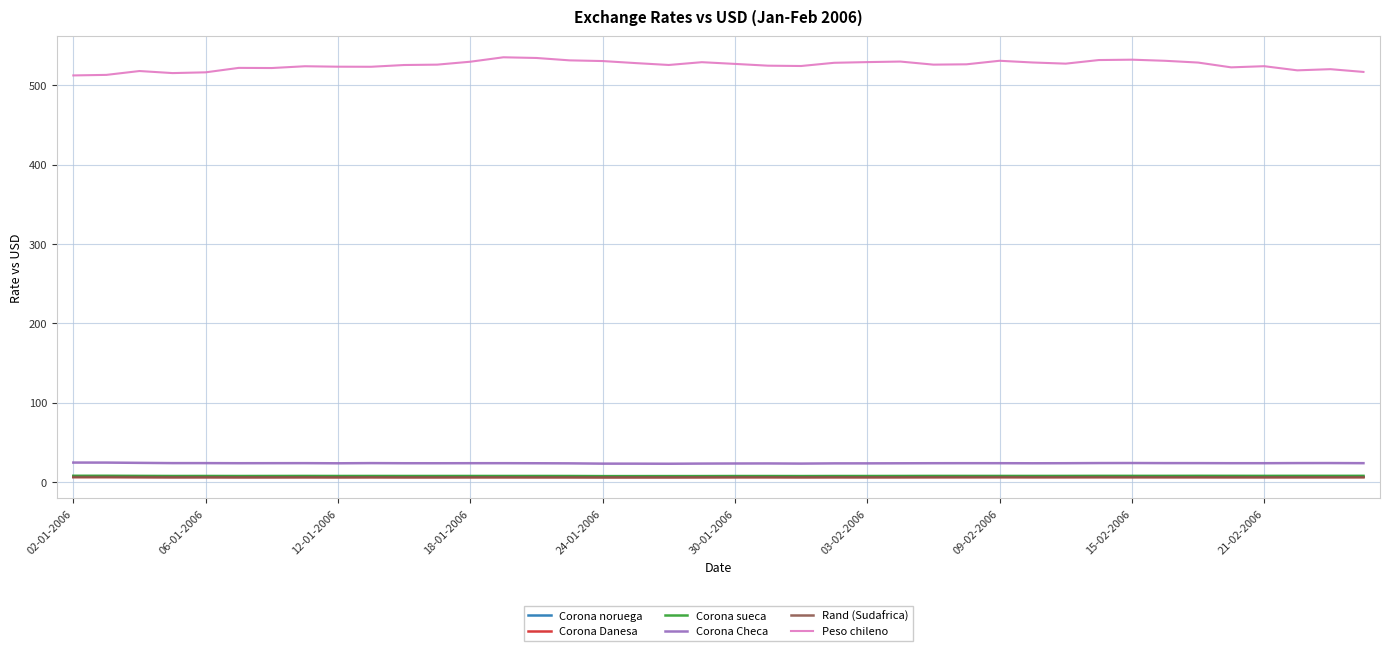

Which series has the largest range (max minus min)?

Peso chileno